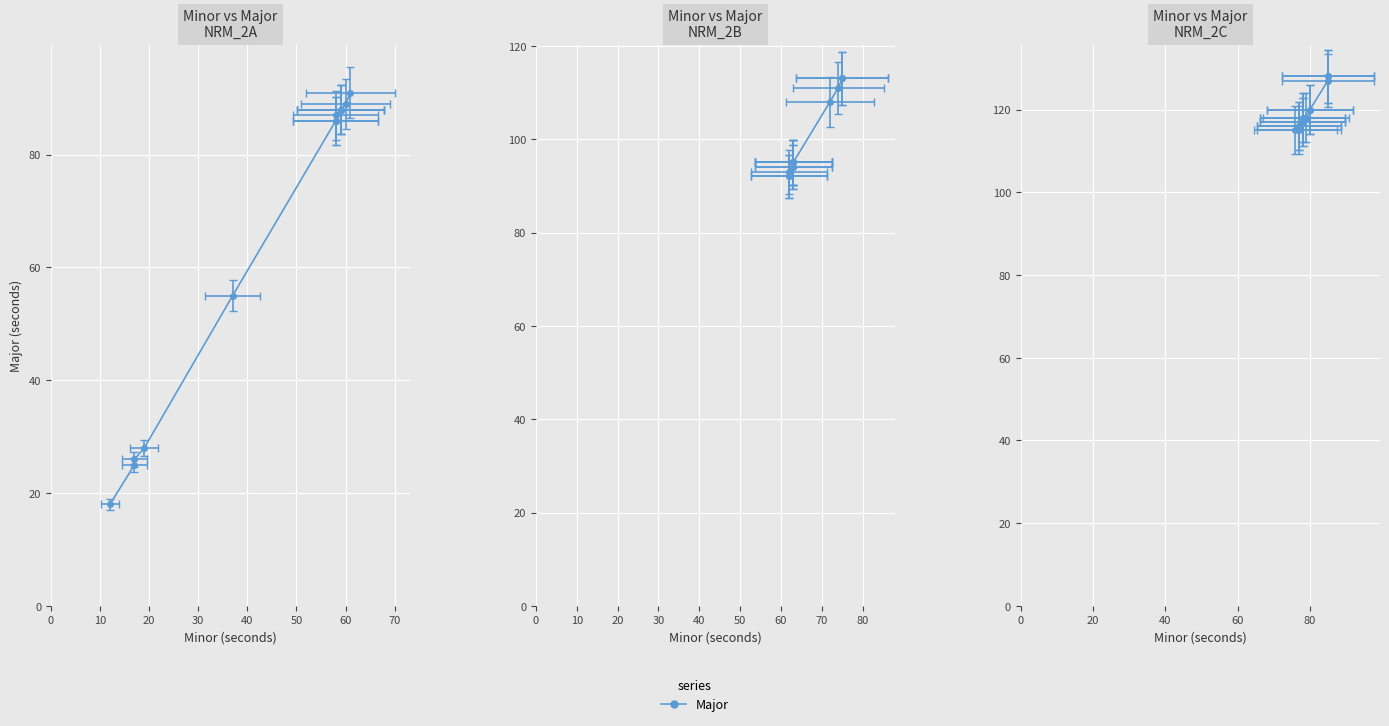

The value at 22 is 66. True or false?

False